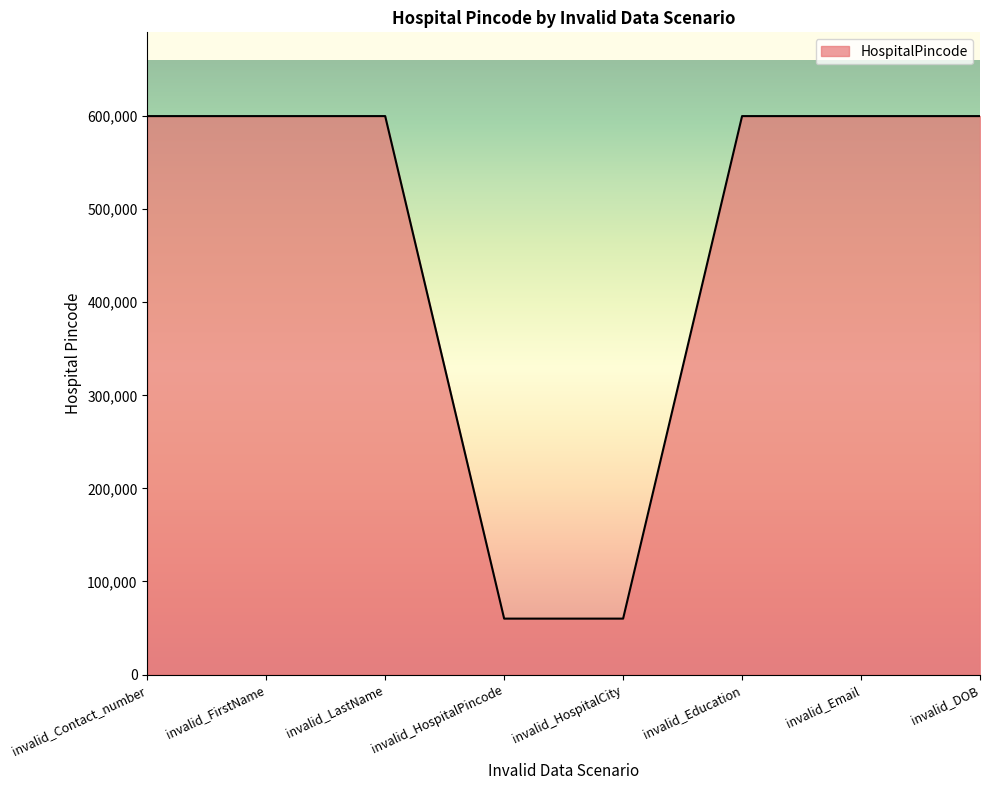

How many series are shown in this chart?

1